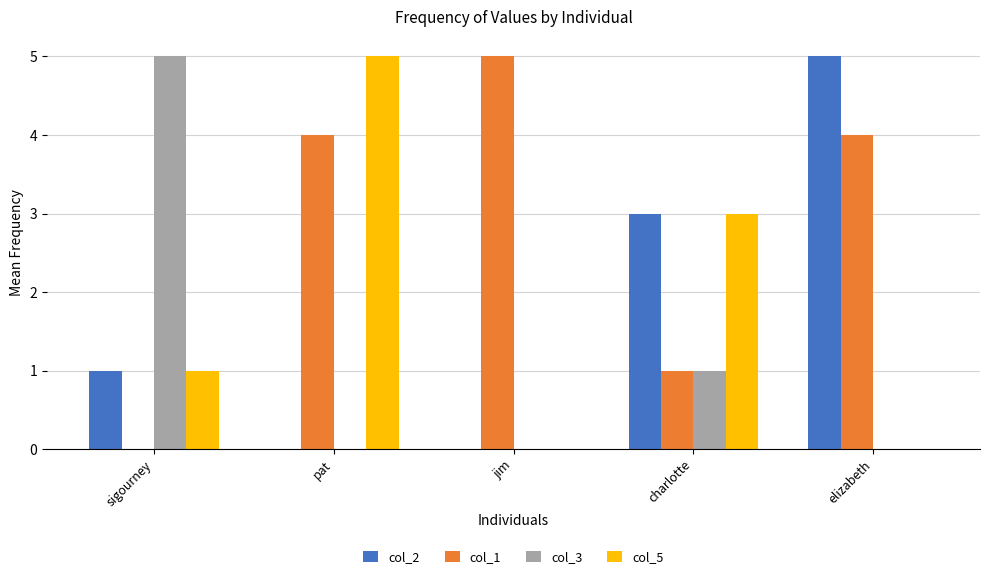

What is the total value across all series at pat?

9